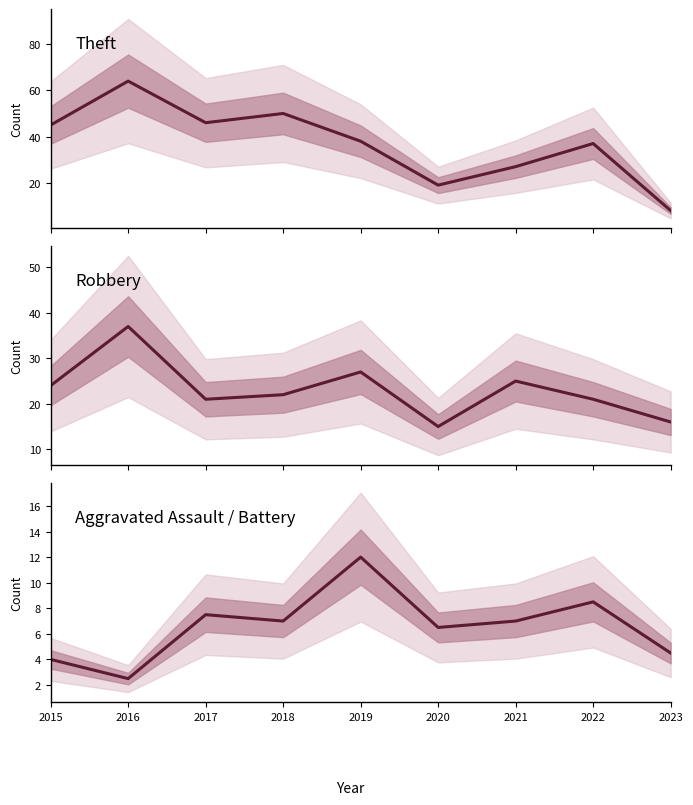

Reading right to left, extract all data points from this chart.

Theft: 8.0	37.0	27.0	19.0	38.0	50.0	46.0	64.0	45.0
Robbery: 16.0	21.0	25.0	15.0	27.0	22.0	21.0	37.0	24.0
Aggravated Assault / Battery: 4.5	8.5	7.0	6.5	12.0	7.0	7.5	2.5	4.0